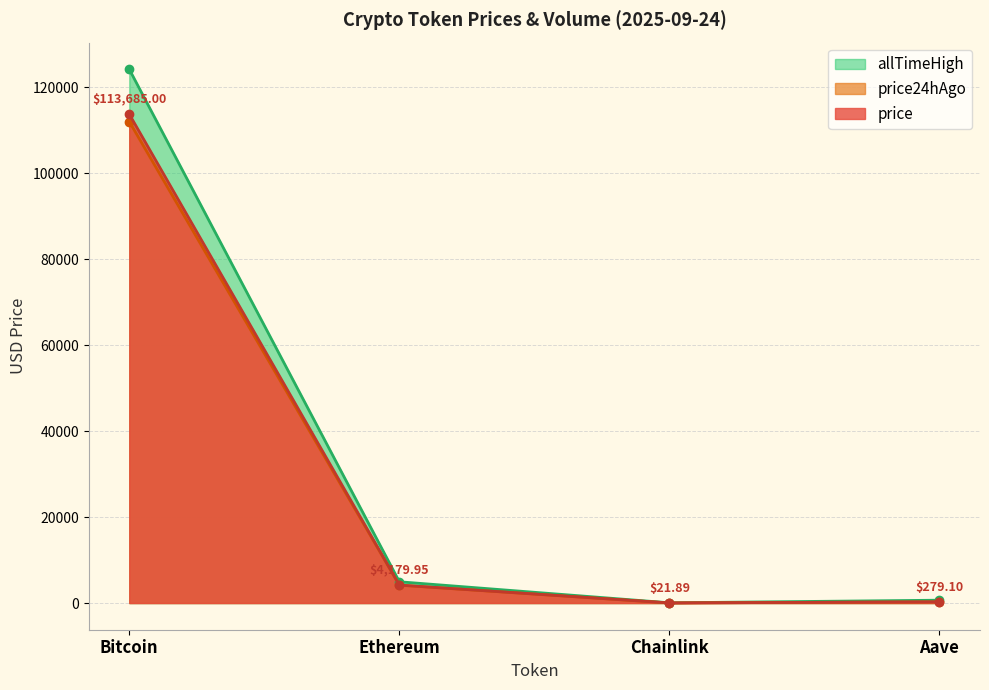

What is the minimum value shown in the chart?

21.7